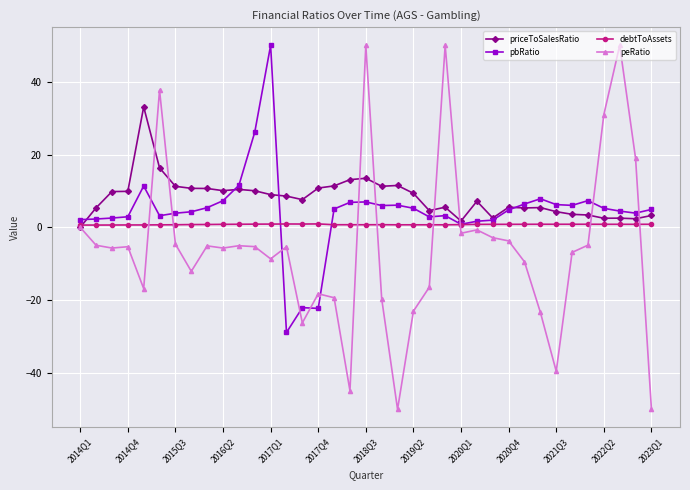

What is the maximum value for peRatio?

50.0